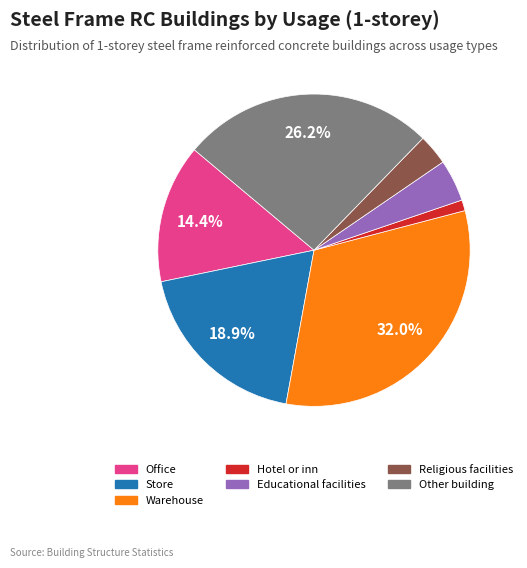

Does any single category account for the majority?

No